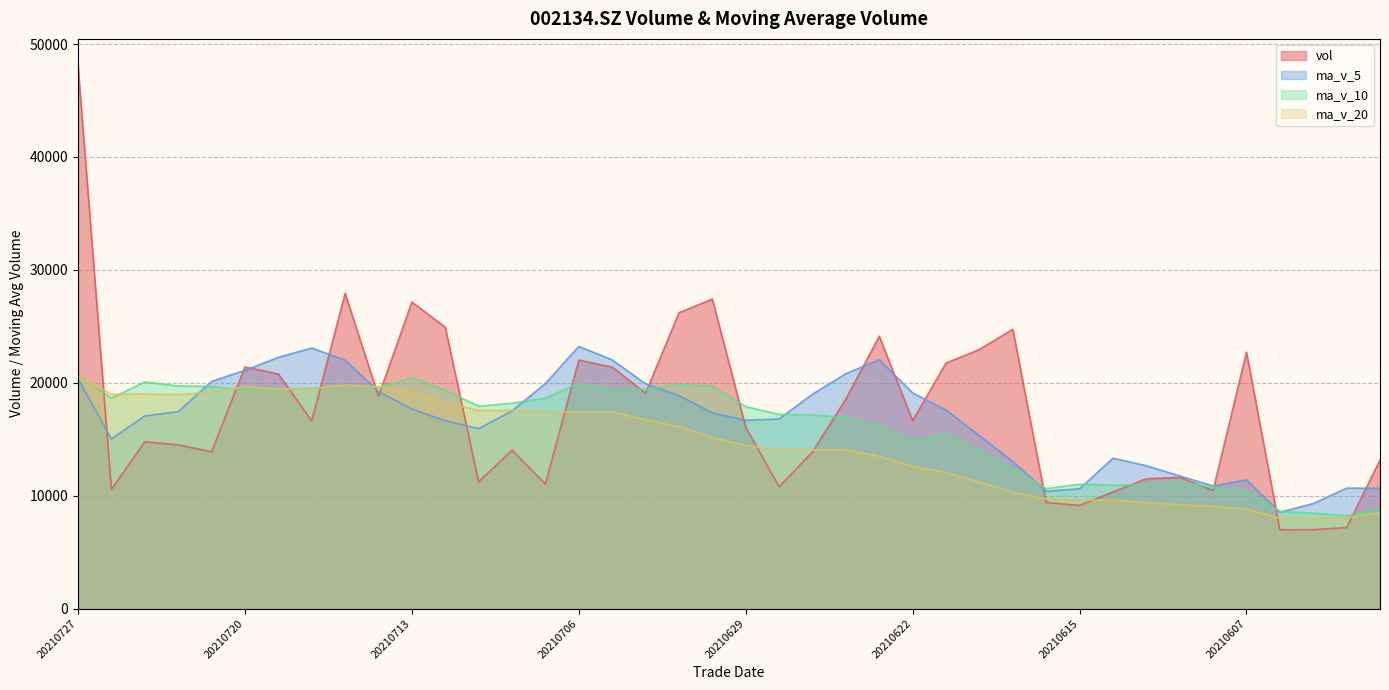

What is the sum of all vol values?

700554.5